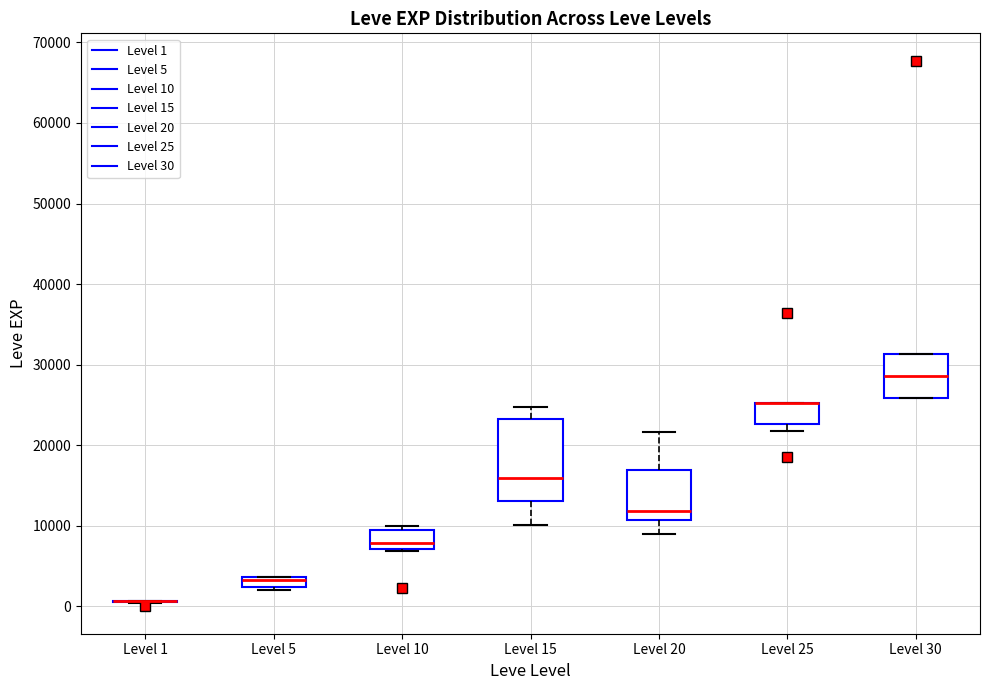

Which box is the tallest, from its lower edge to its upper edge?

Level 15